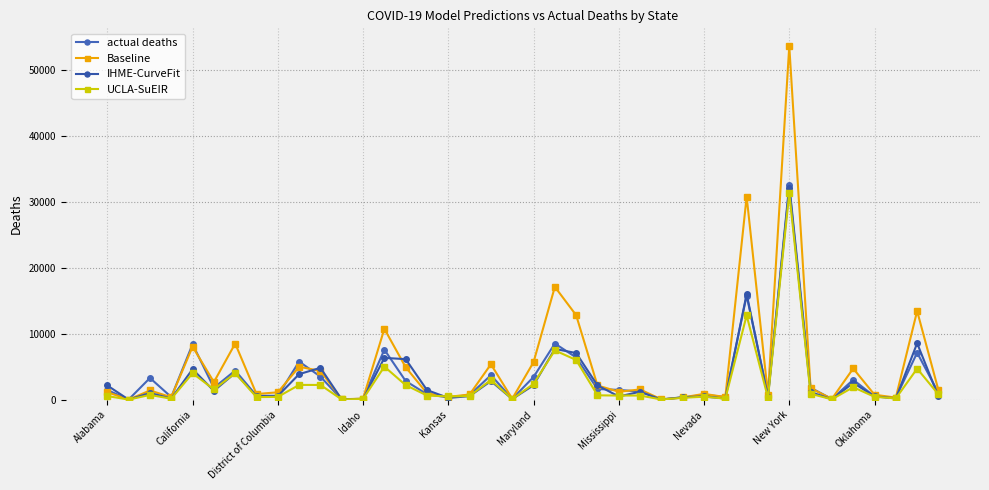

How many lines are shown in the chart?

4